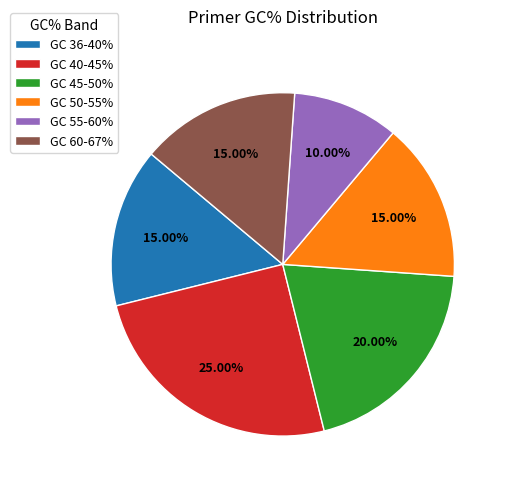

Count the number of slices in the pie.

6